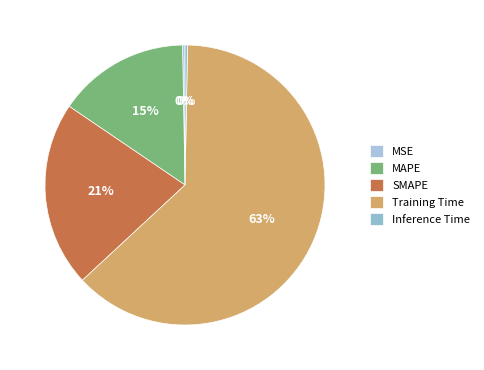

Which category accounts for the majority?

Training Time